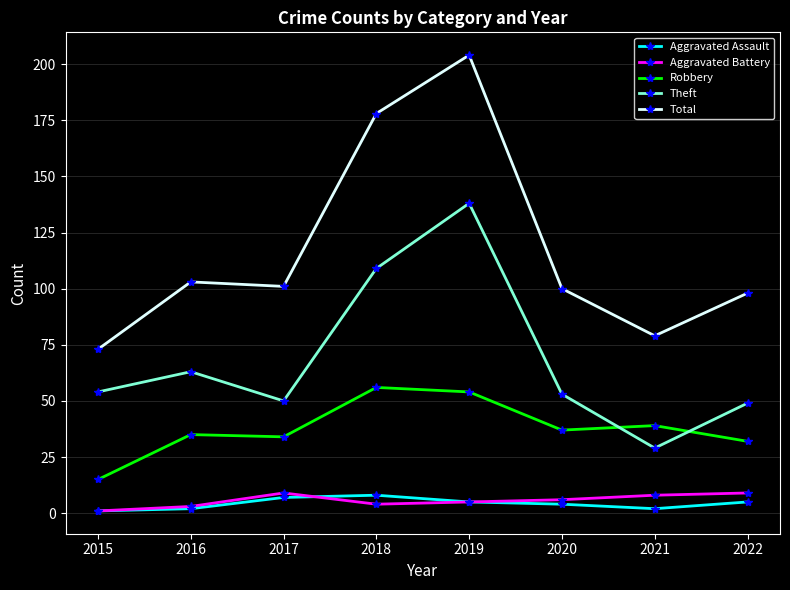

What is the maximum value shown in the chart?

204